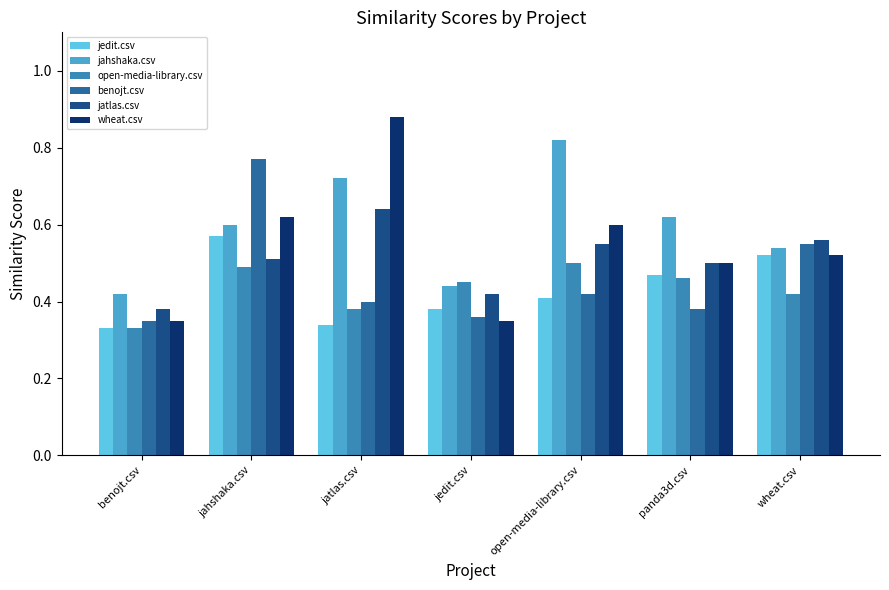

Which category has the highest value in the jedit.csv series?

jahshaka.csv